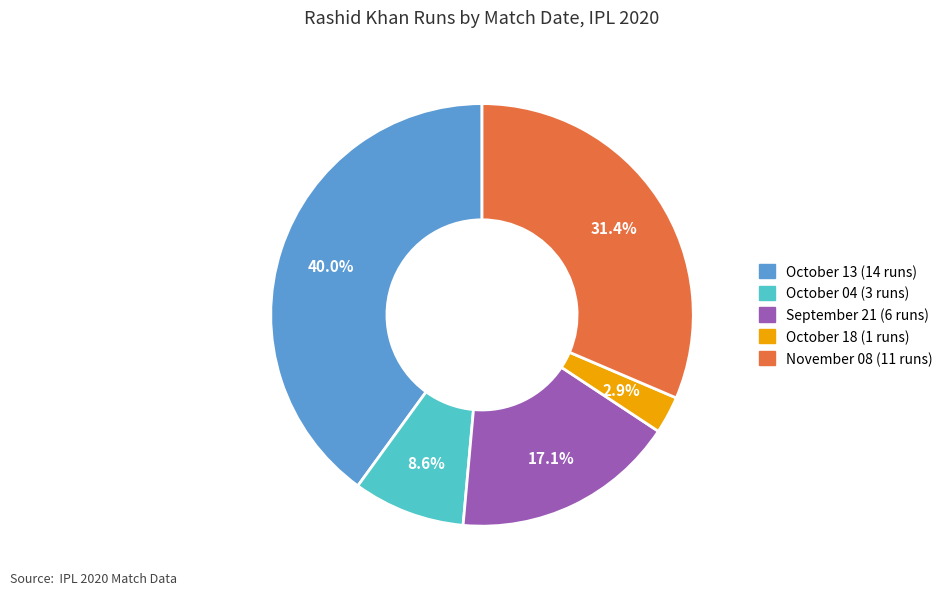

Is there a majority slice in this chart?

No